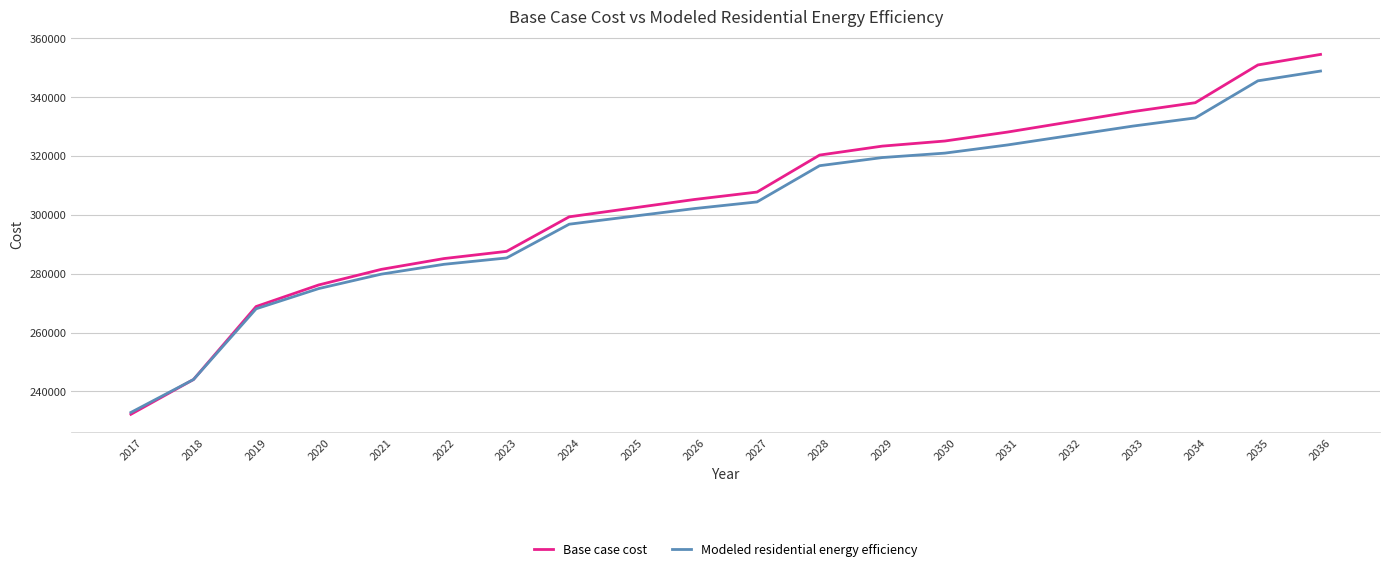

Reading left to right, list all the values displayed in this chart.

Base case cost: 232218.9	244043.9	268832.9	276167.0	281463.8	285130.9	287575.6	299312.6	302257.8	305202.9	307727.3	320296.8	323334.9	325071.0	328109.1	331581.2	335053.3	338091.4	350917.7	354496.0
Modeled residential energy efficiency: 232846.1	244037.3	268063.9	274935.8	279842.6	283178.2	285336.7	296805.8	299460.8	302120.5	304377.3	316683.6	319449.4	320957.6	323731.6	326930.2	330132.8	332918.5	345522.9	348842.9